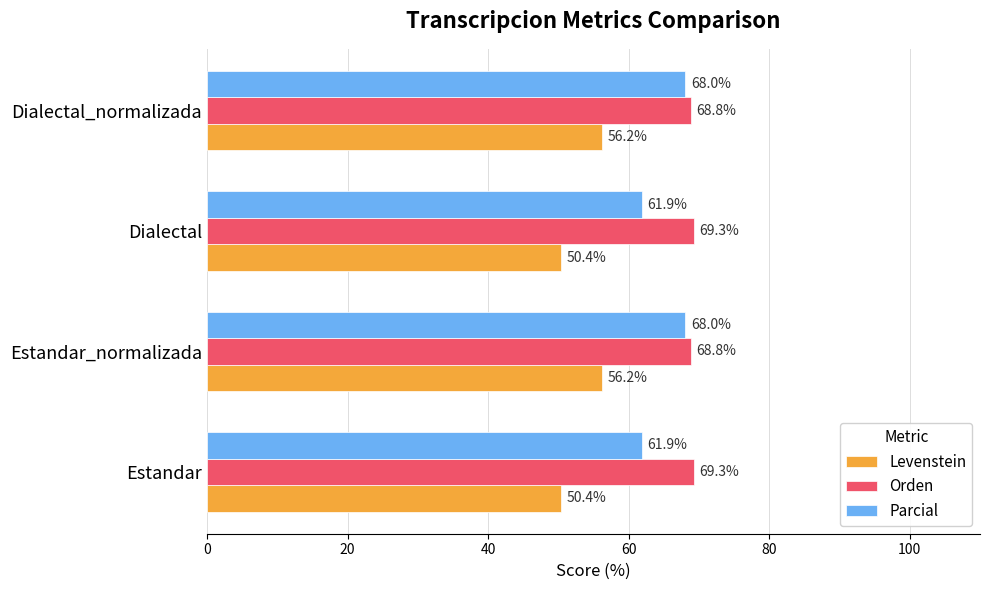

The value of Orden at Dialectal_normalizada is 68.8. True or false?

True